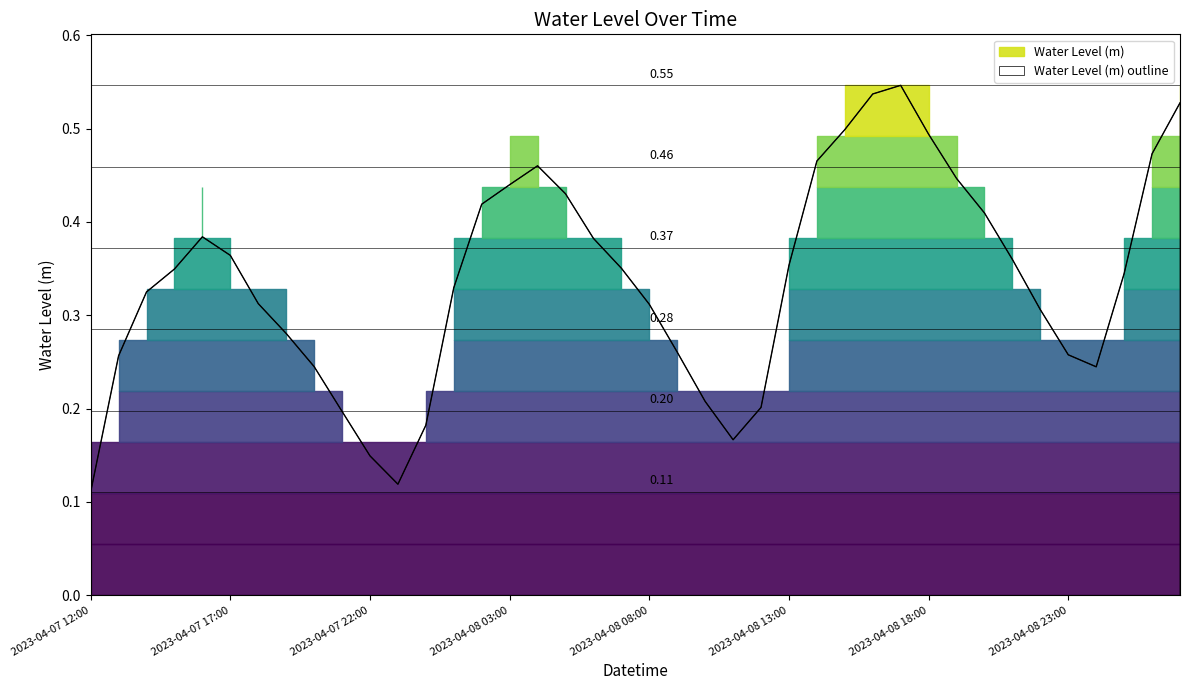

What is the minimum value shown in the chart?

0.1